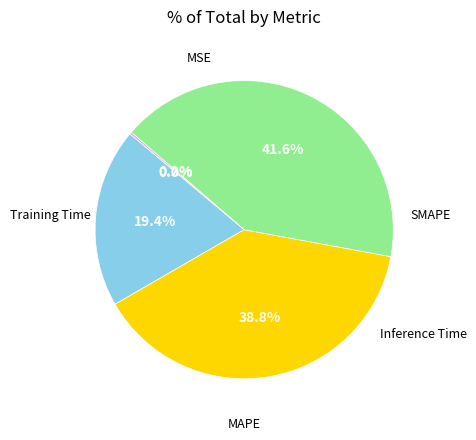

Is there a majority slice in this chart?

No